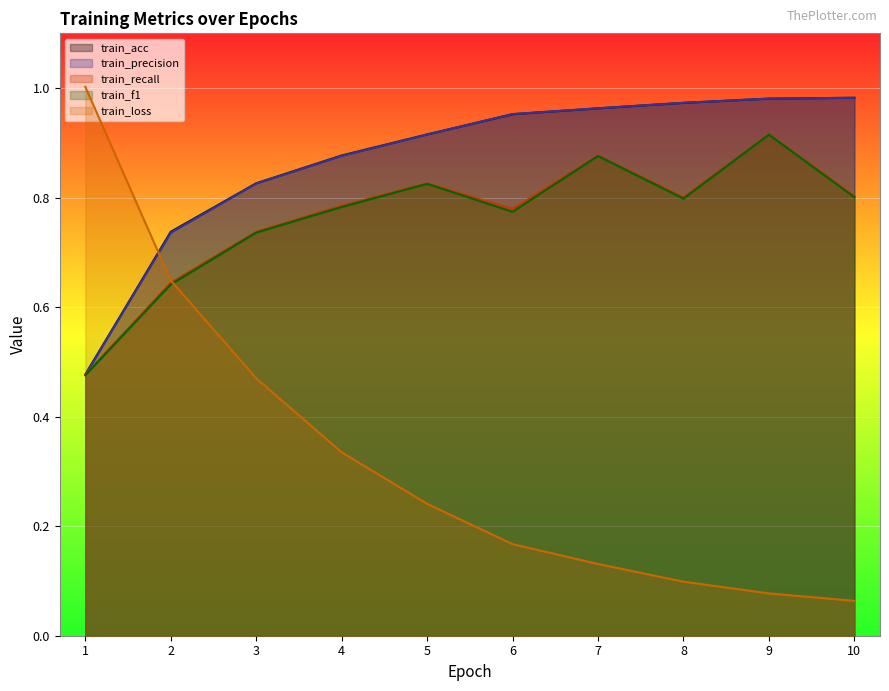

Reading left to right, what are all the values shown in this chart?

train_acc: 0.5	0.7	0.8	0.9	0.9	1.0	1.0	1.0	1.0	1.0
train_precision: 0.5	0.7	0.8	0.9	0.9	1.0	1.0	1.0	1.0	1.0
train_recall: 0.5	0.6	0.7	0.8	0.8	0.8	0.9	0.8	0.9	0.8
train_f1: 0.5	0.6	0.7	0.8	0.8	0.8	0.9	0.8	0.9	0.8
train_loss: 1.0	0.6	0.5	0.3	0.2	0.2	0.1	0.1	0.1	0.1